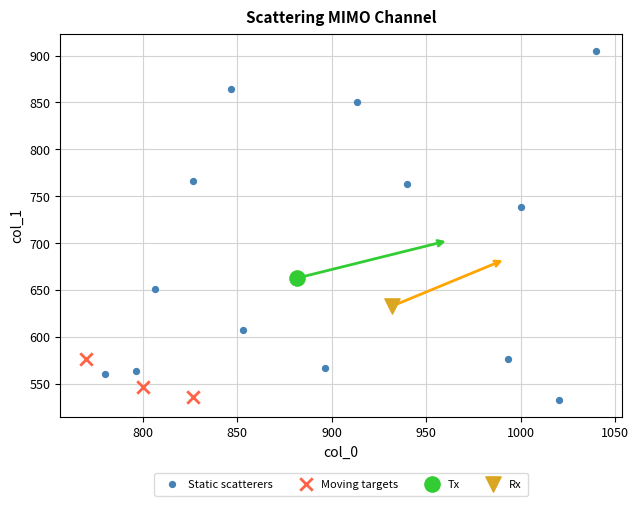

Which series reaches the maximum Y coordinate?

Static scatterers